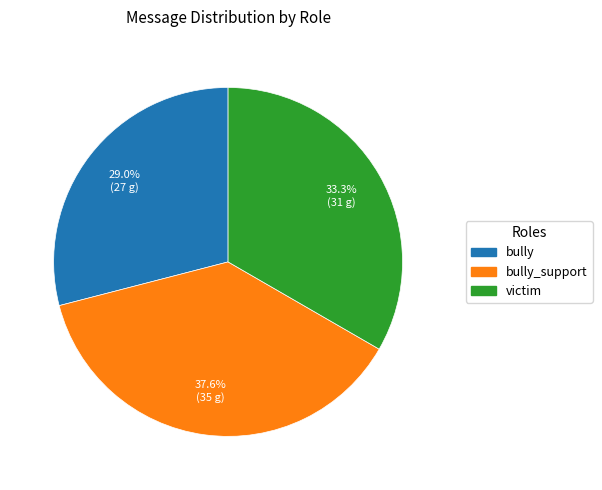

How many segments does this pie chart have?

3